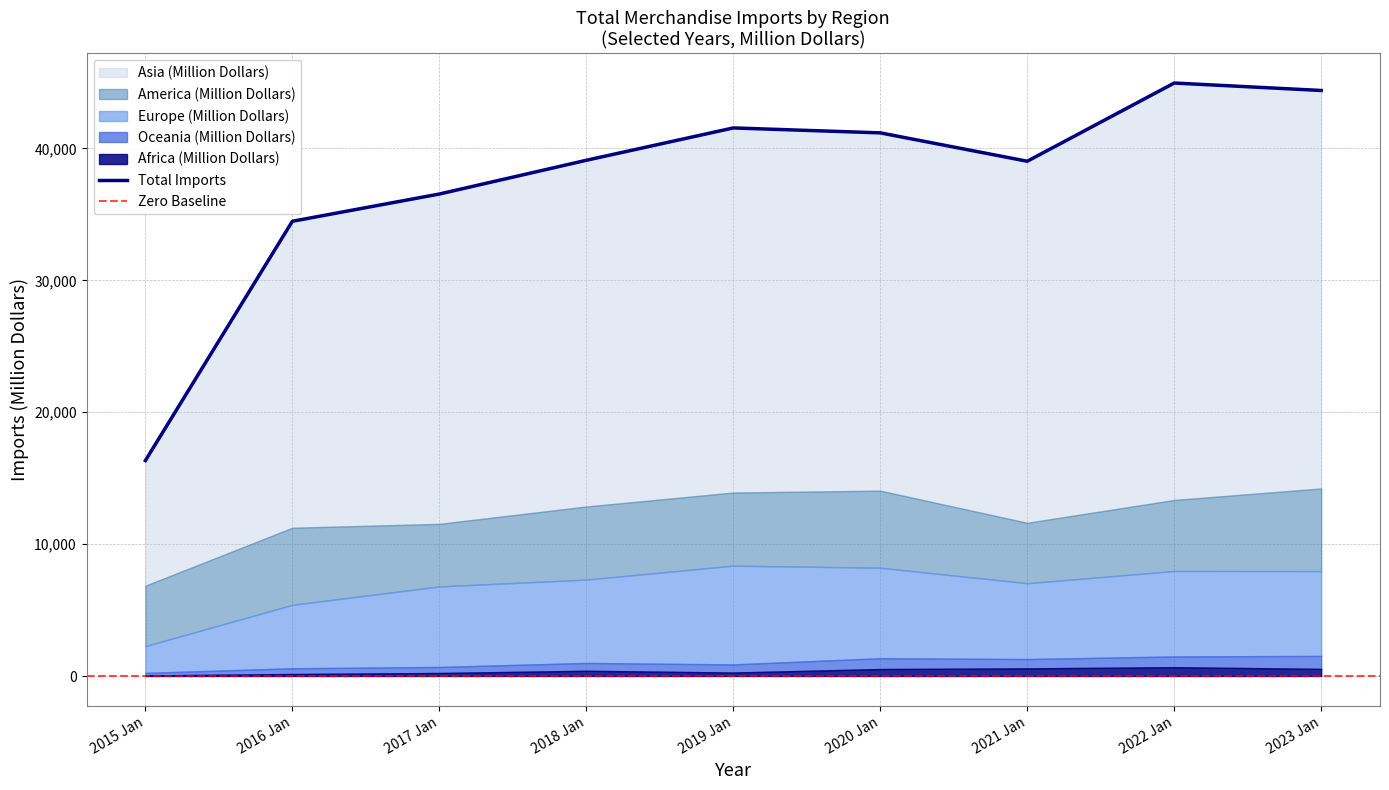

What is the value of the Europe (Million Dollars) point at the 8th from the left?

6479.0